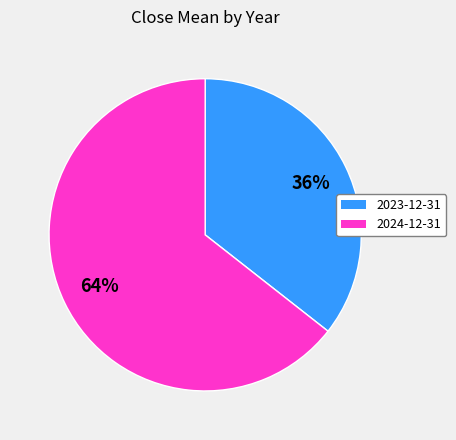

Rank the categories by value from lowest to highest.

2023-12-31, 2024-12-31